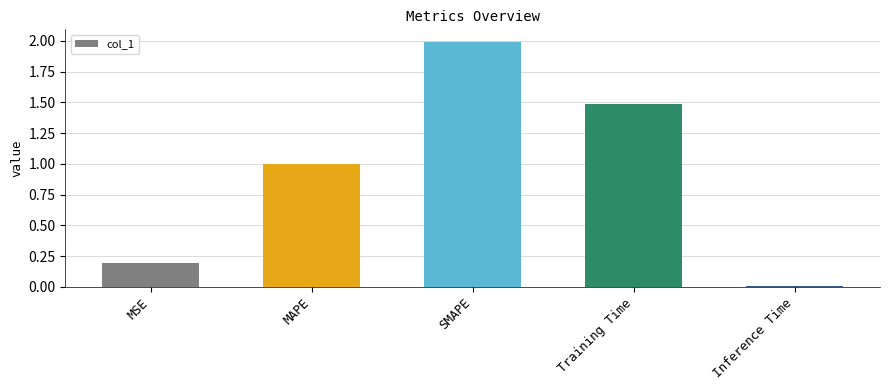

What is the label of the 1st bar from the left?

MSE